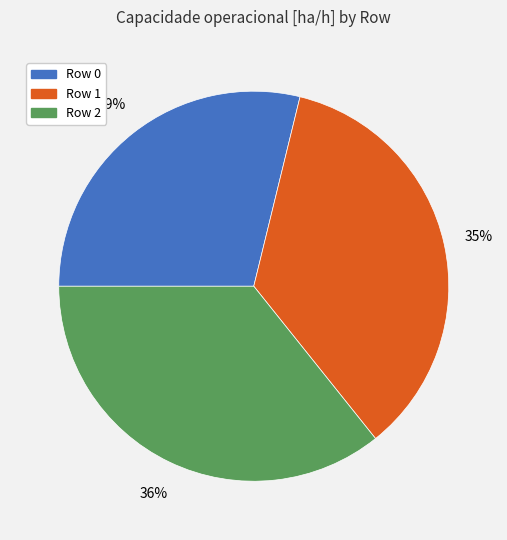

Is the sum of Row 2 and Row 1 greater than half?

Yes